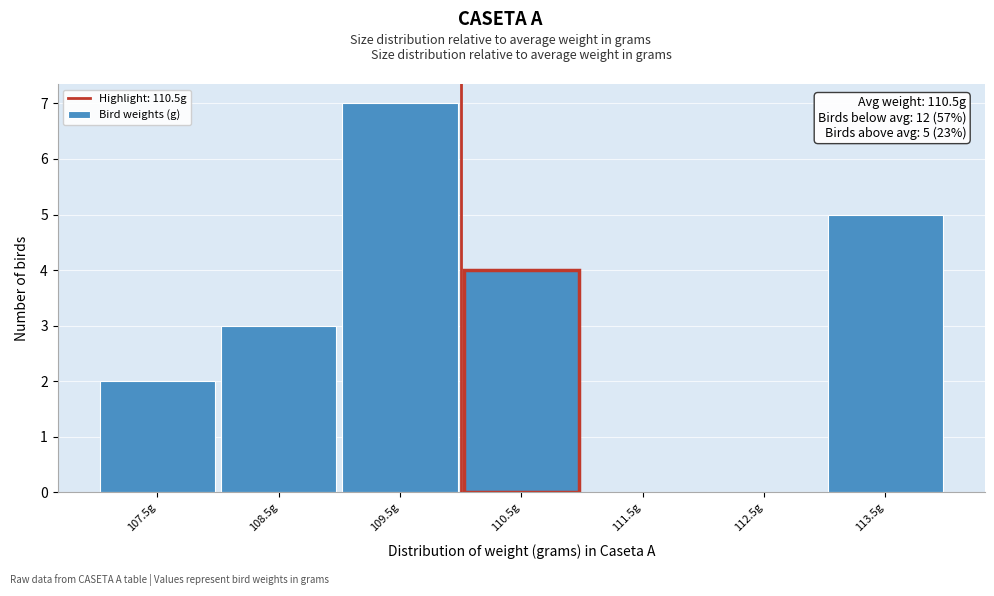

Reading left to right, list all the values displayed in this chart.

107.5g=2	108.5g=3	109.5g=7	110.5g=4	111.5g=0	112.5g=0	113.5g=5